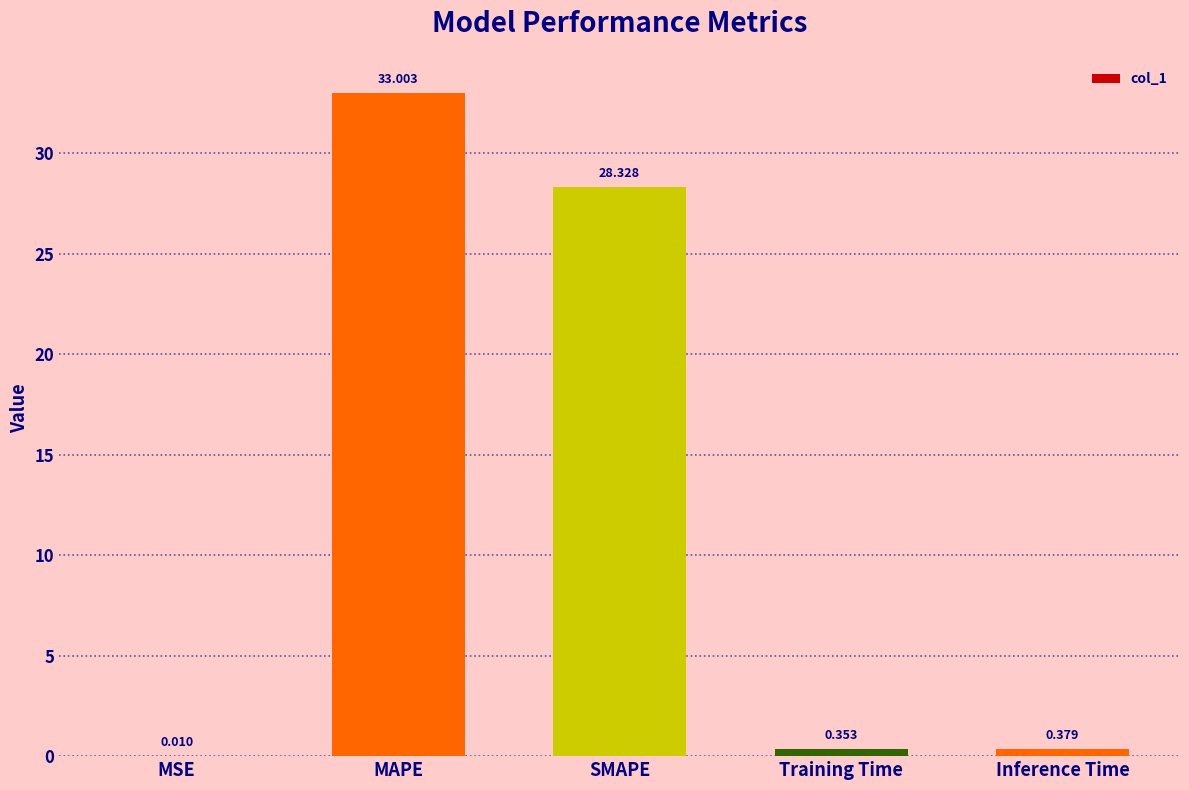

Where is the data nearest to the value 16?

SMAPE